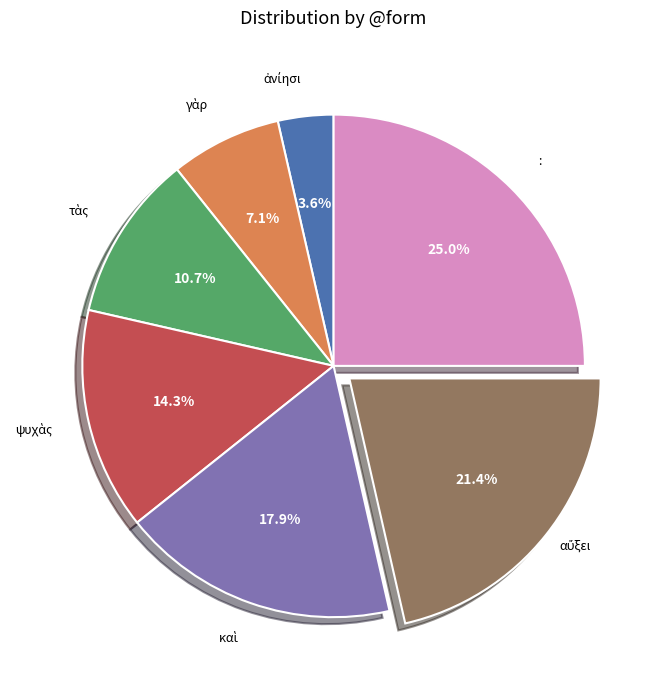

Which slice is the largest?

: